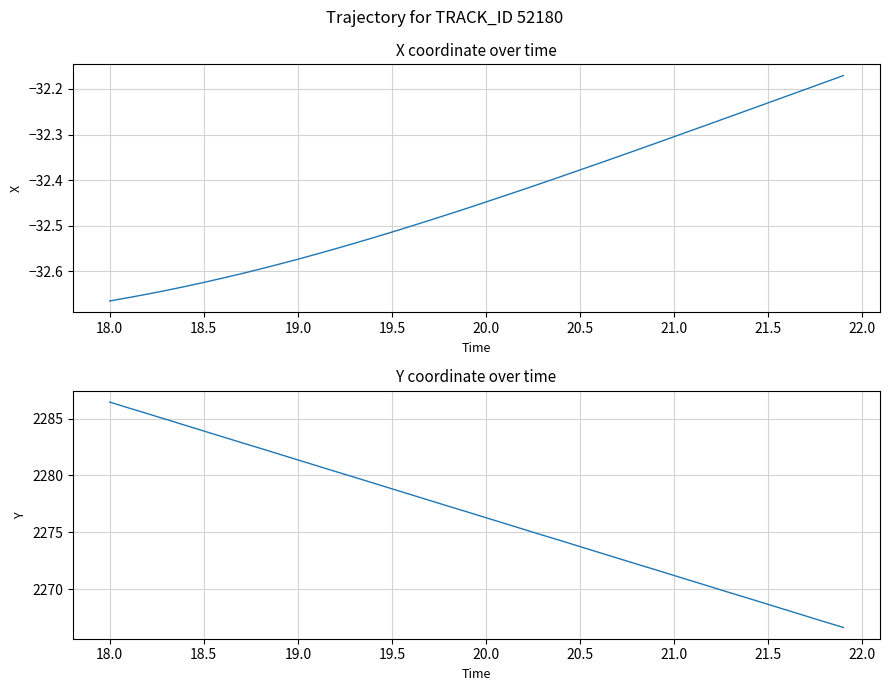

Is this an area chart (filled region under the line)?

No